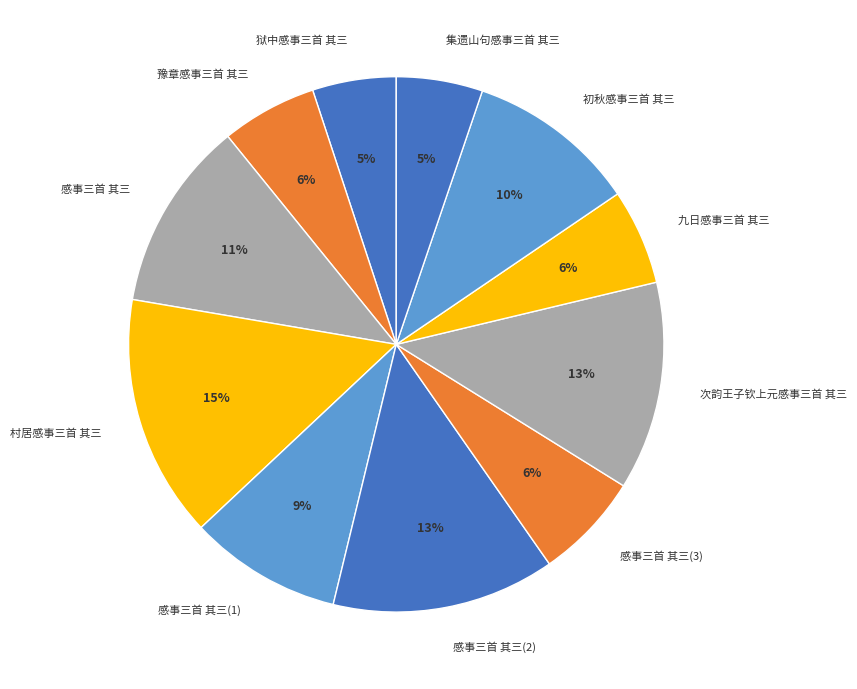

Is there a majority slice in this chart?

No